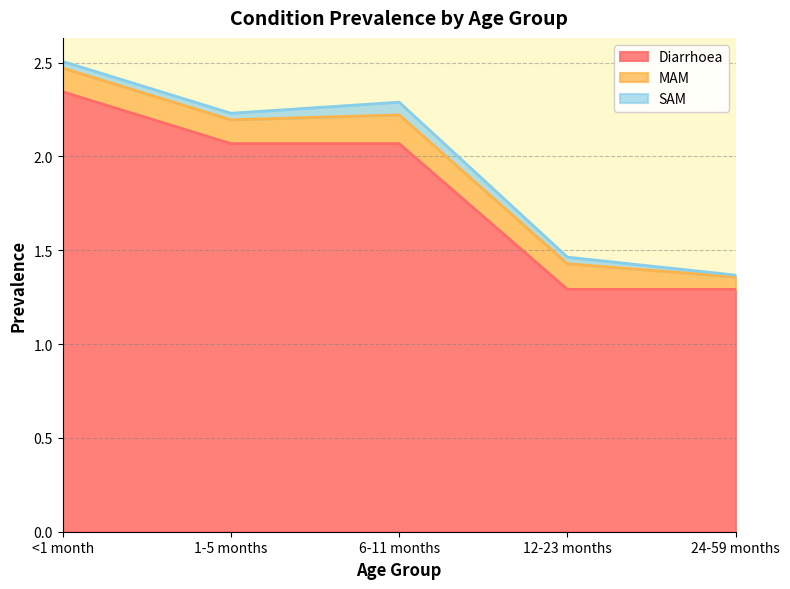

At how many categories does at least one series exceed 1?

5